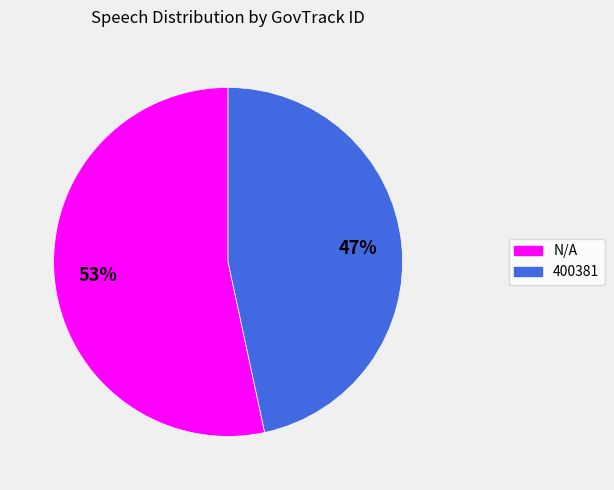

Rank the categories by value from lowest to highest.

400381, N/A